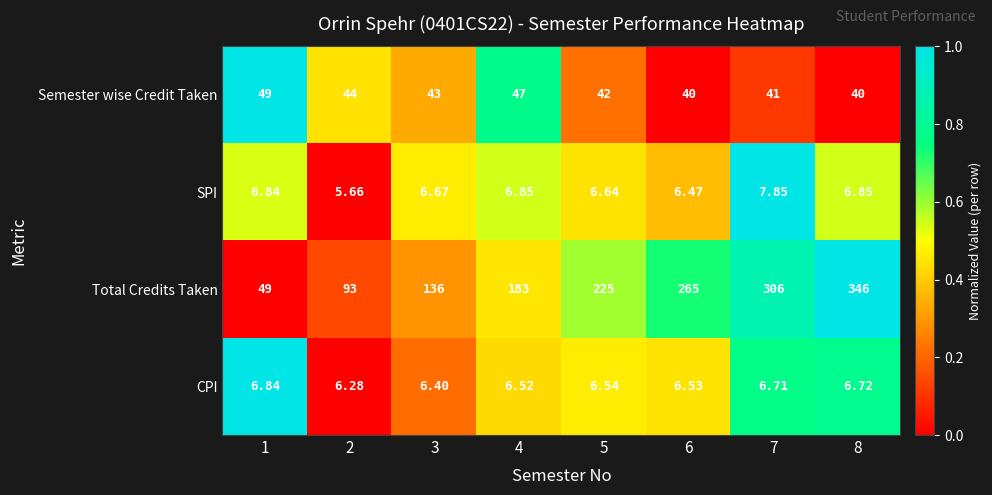

Count the number of categories in the chart.

8